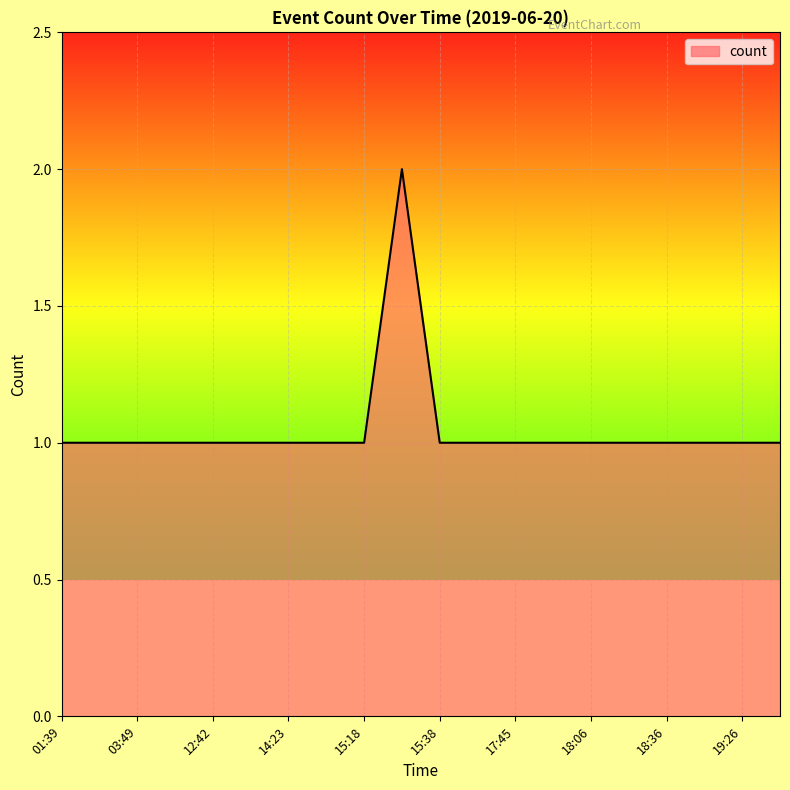

Does the chart display data point markers on the line(s)?

No